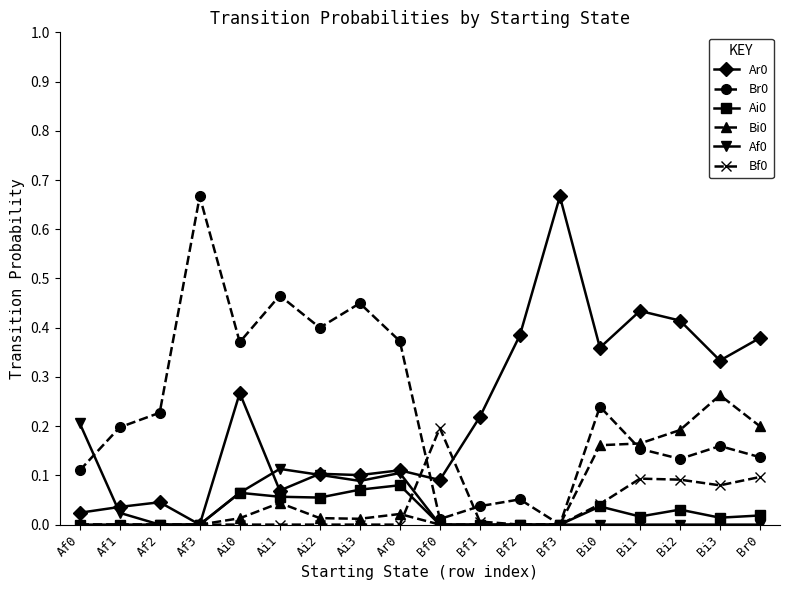

How many times do Br0 and Ar0 cross each other?

1